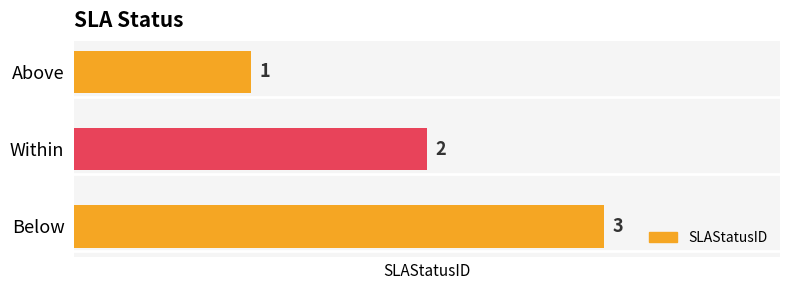

List the labels in order of value, largest first.

Below, Within, Above